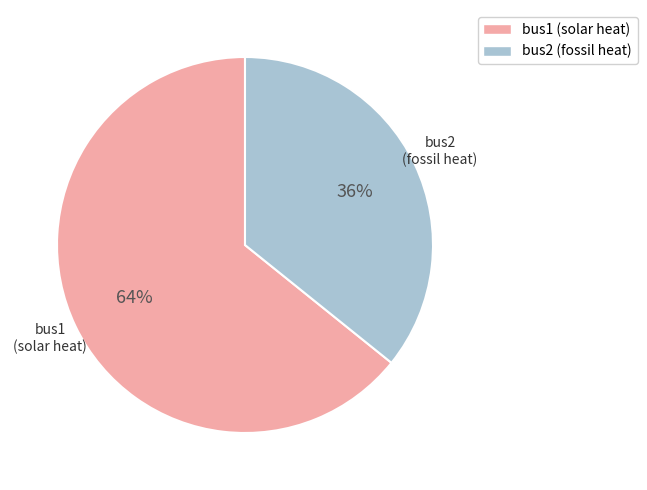

Count the number of slices in the pie.

2